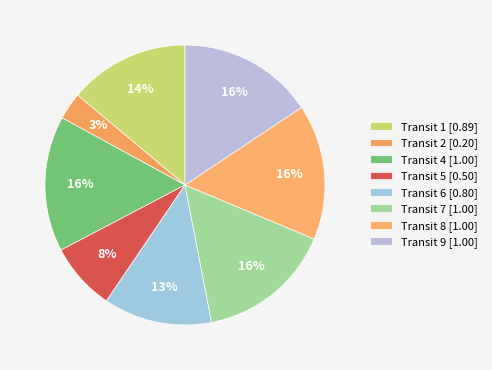

Count the number of slices in the pie.

8